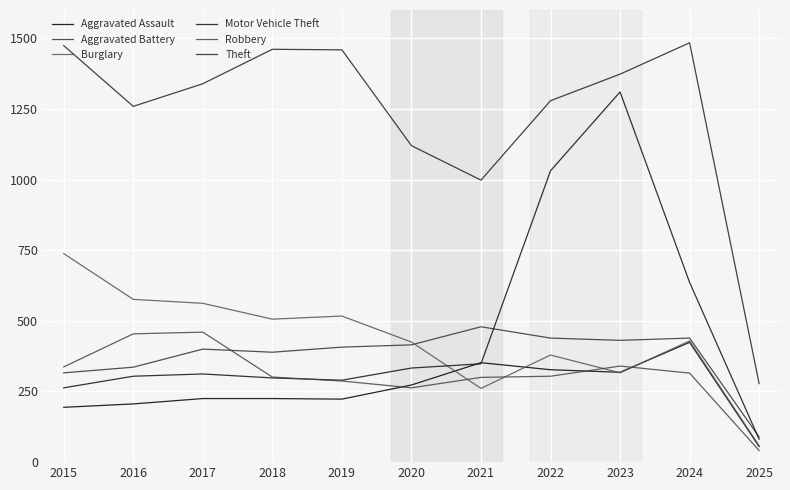

At which label does Aggravated Battery reach its peak?

2021